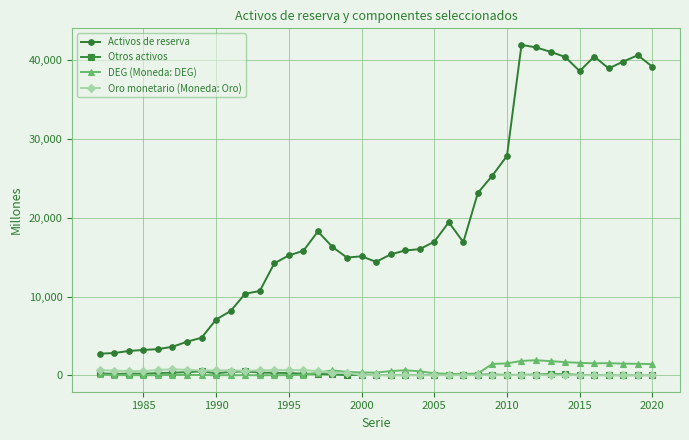

Which series has the largest total across all categories?

Activos de reserva